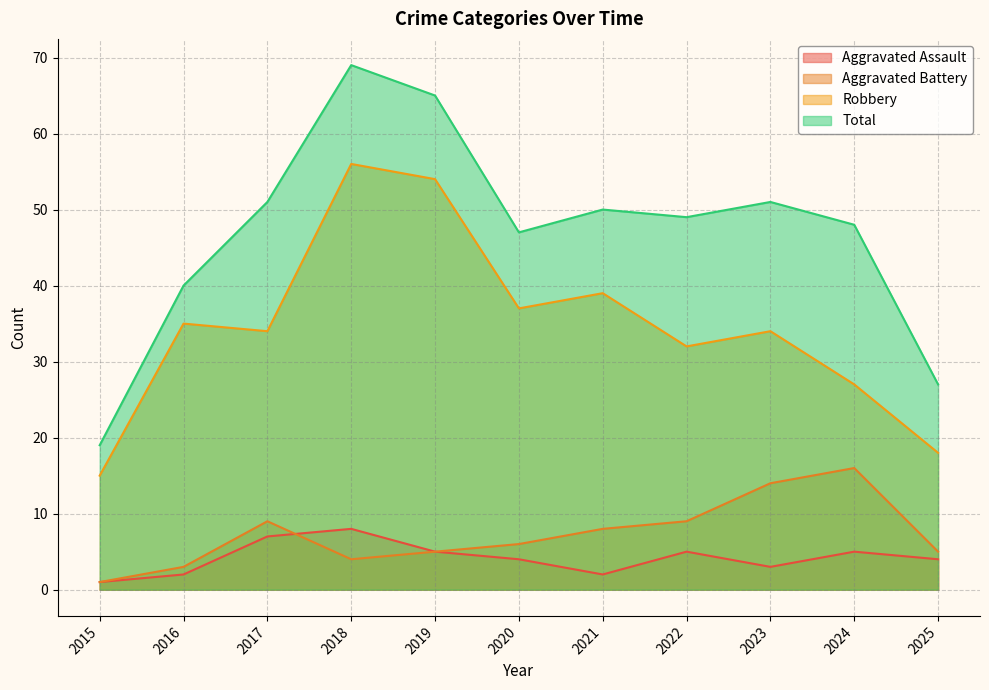

The value of Total at 2025 is 9. True or false?

False